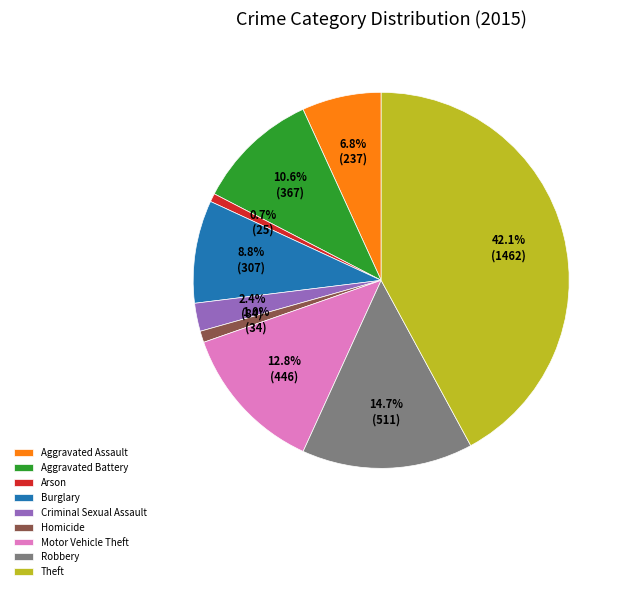

To the nearest percent, what is the difference between the Robbery and Criminal Sexual Assault slice percentages?

12%